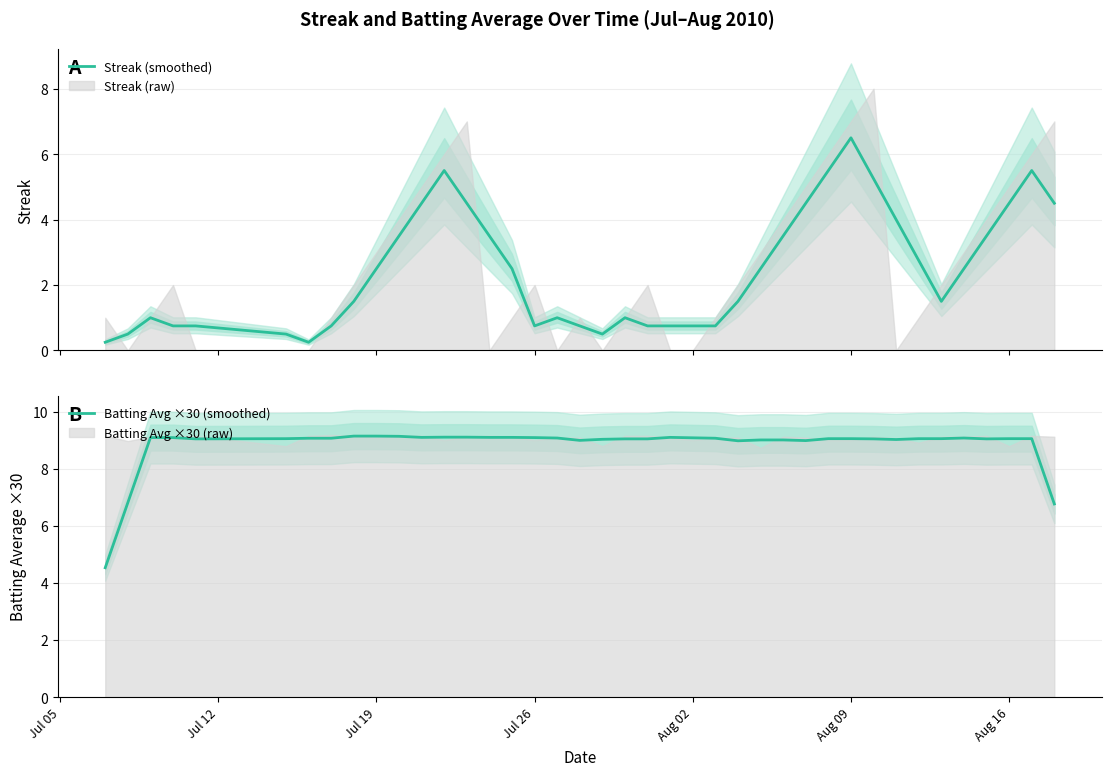

What is the maximum value for Streak (smoothed)?

6.5